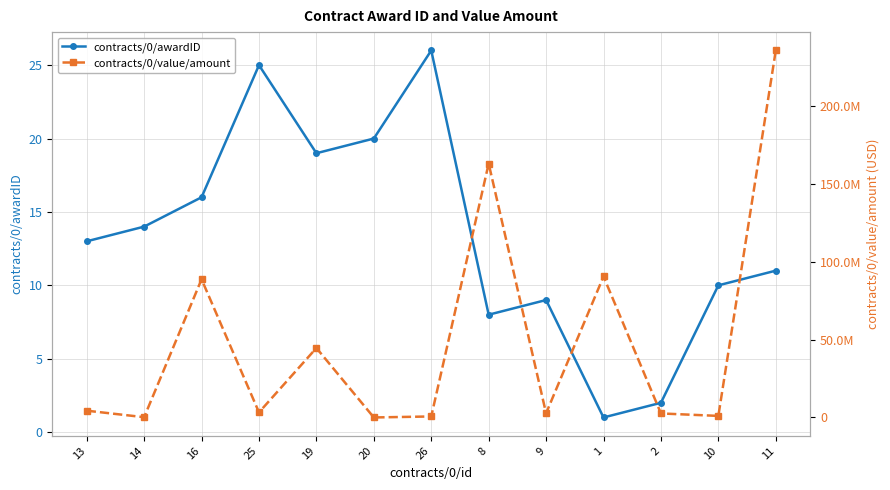

What is the label of the 2nd point from the right?

10